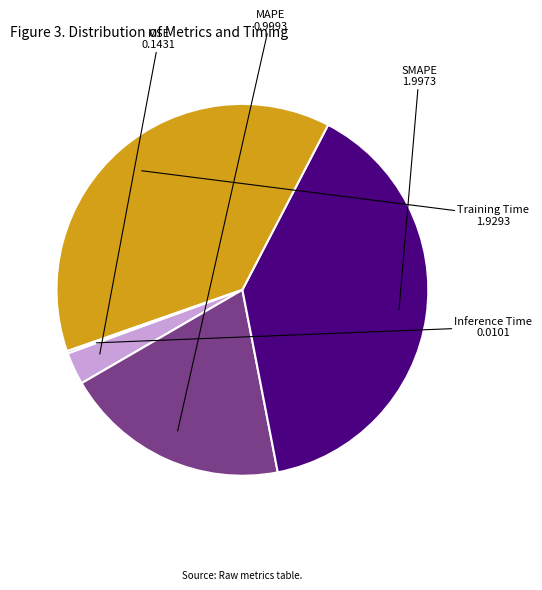

Is the sum of MAPE and MSE greater than half?

No